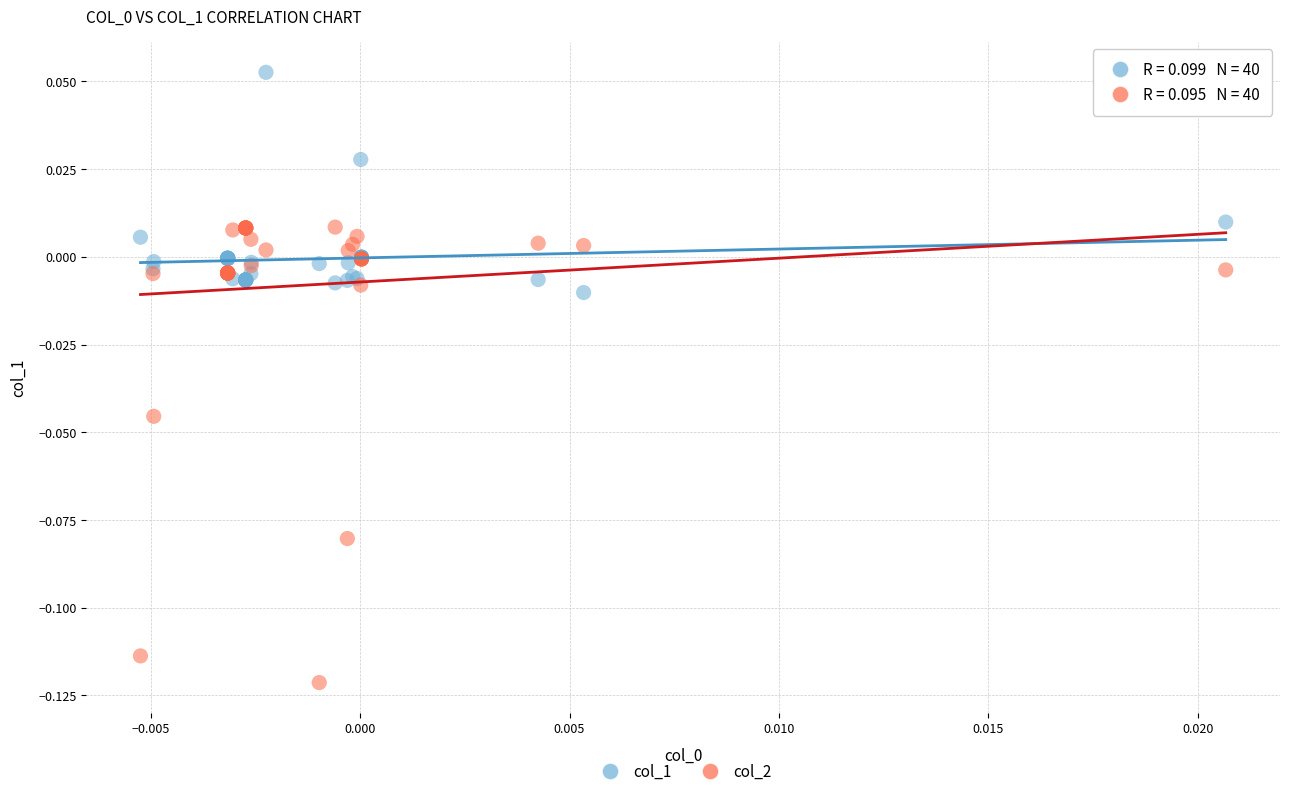

Which series has the widest spread of Y values?

col_2